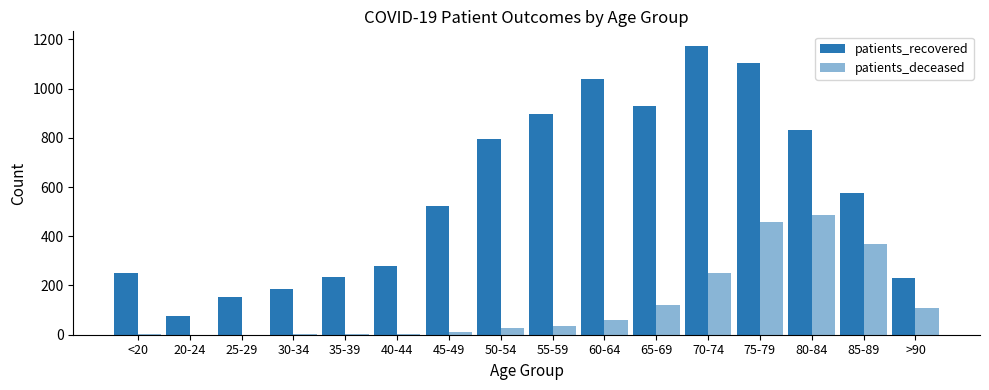

What is the difference between the second highest and minimum values in the patients_recovered series?

1025